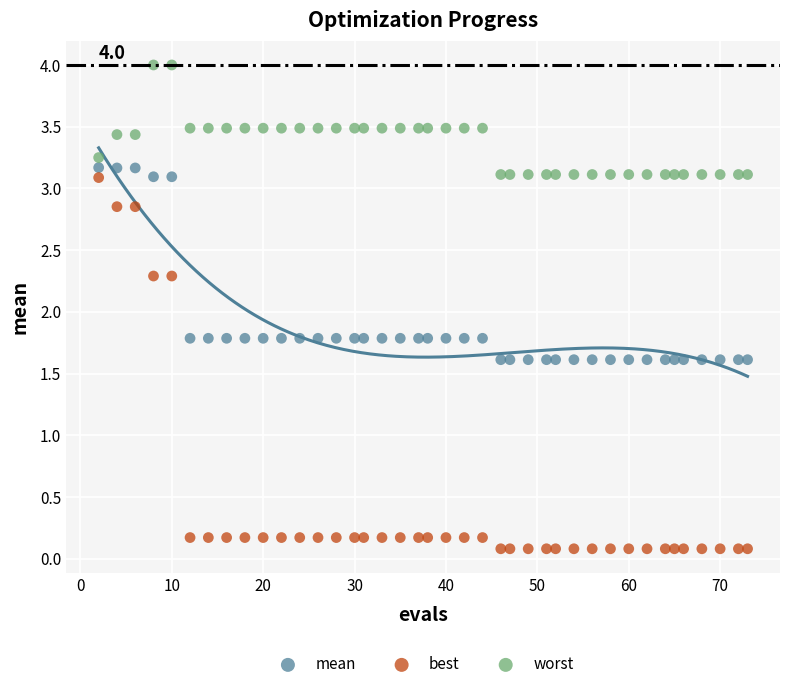

Which series reaches the minimum Y coordinate?

best